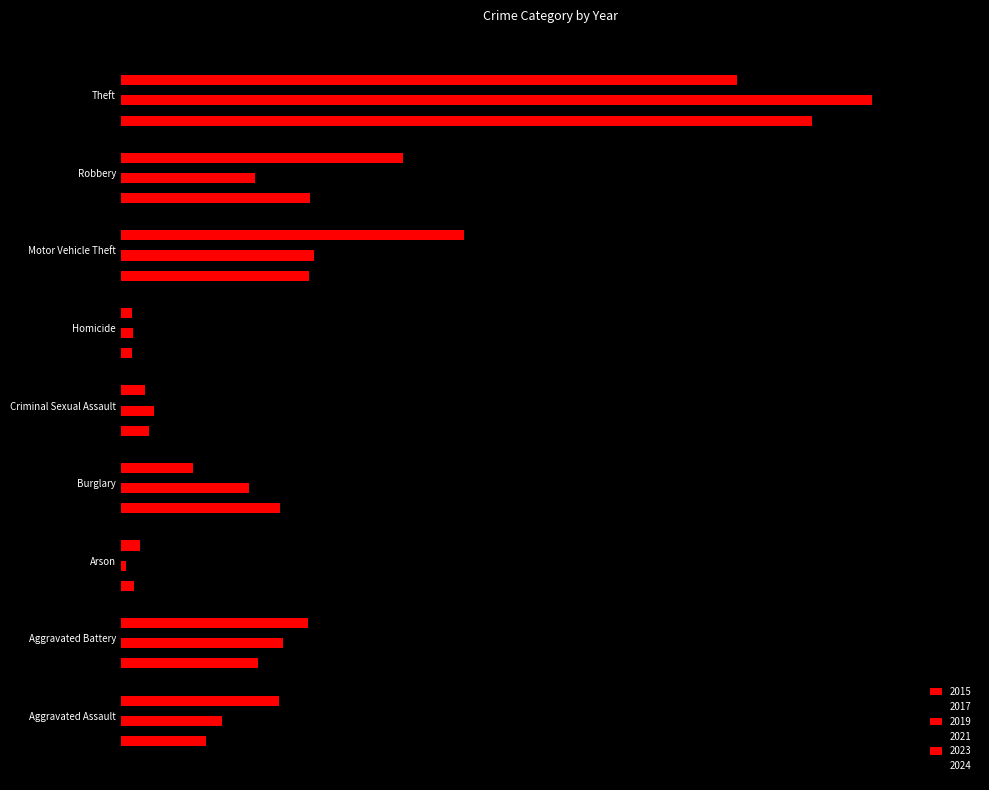

What is the sum of the 2021 values at Aggravated Battery and Arson?

199